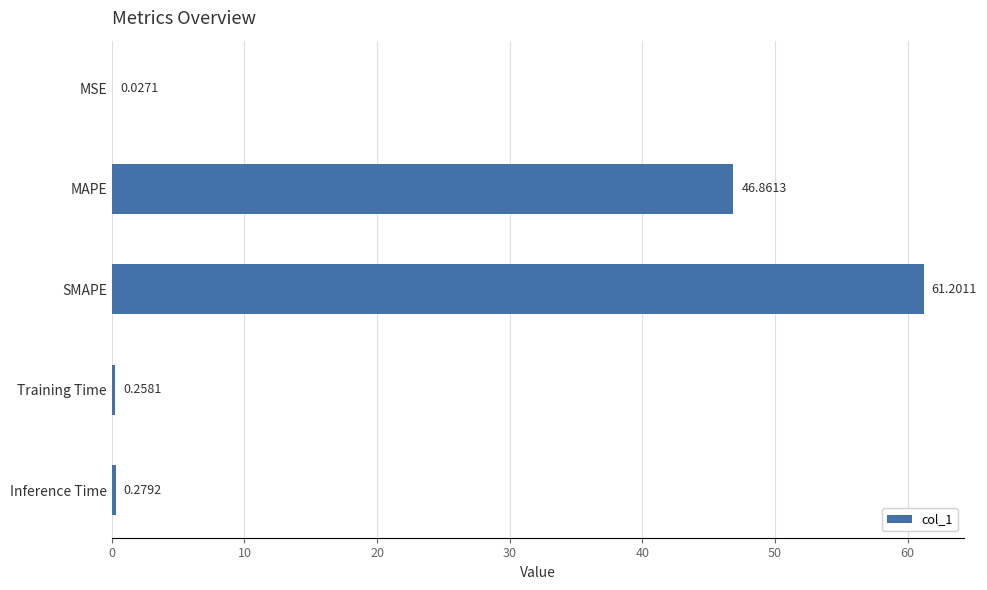

What is the sum of all values?

108.6